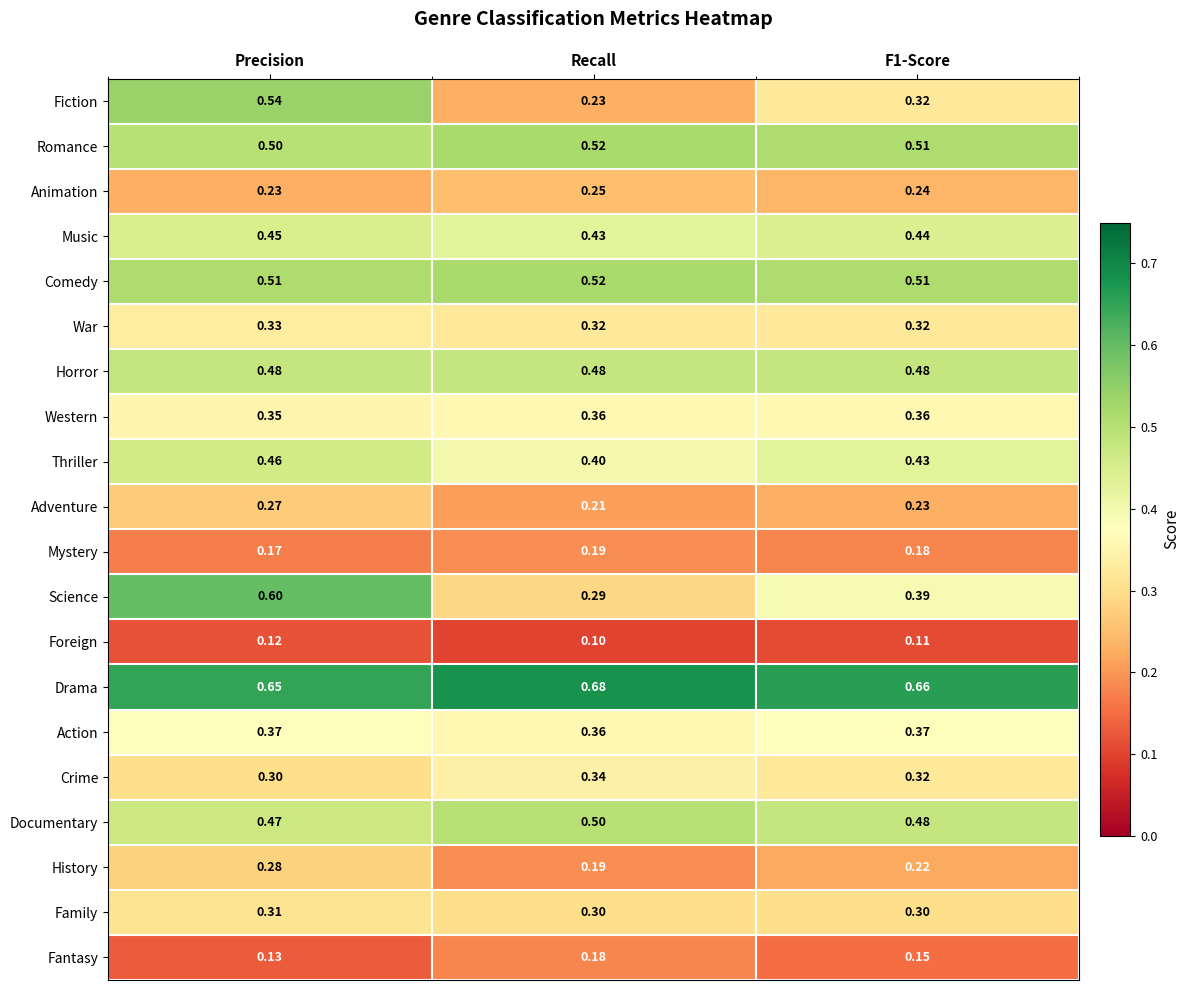

What is the minimum value shown in the chart?

0.1